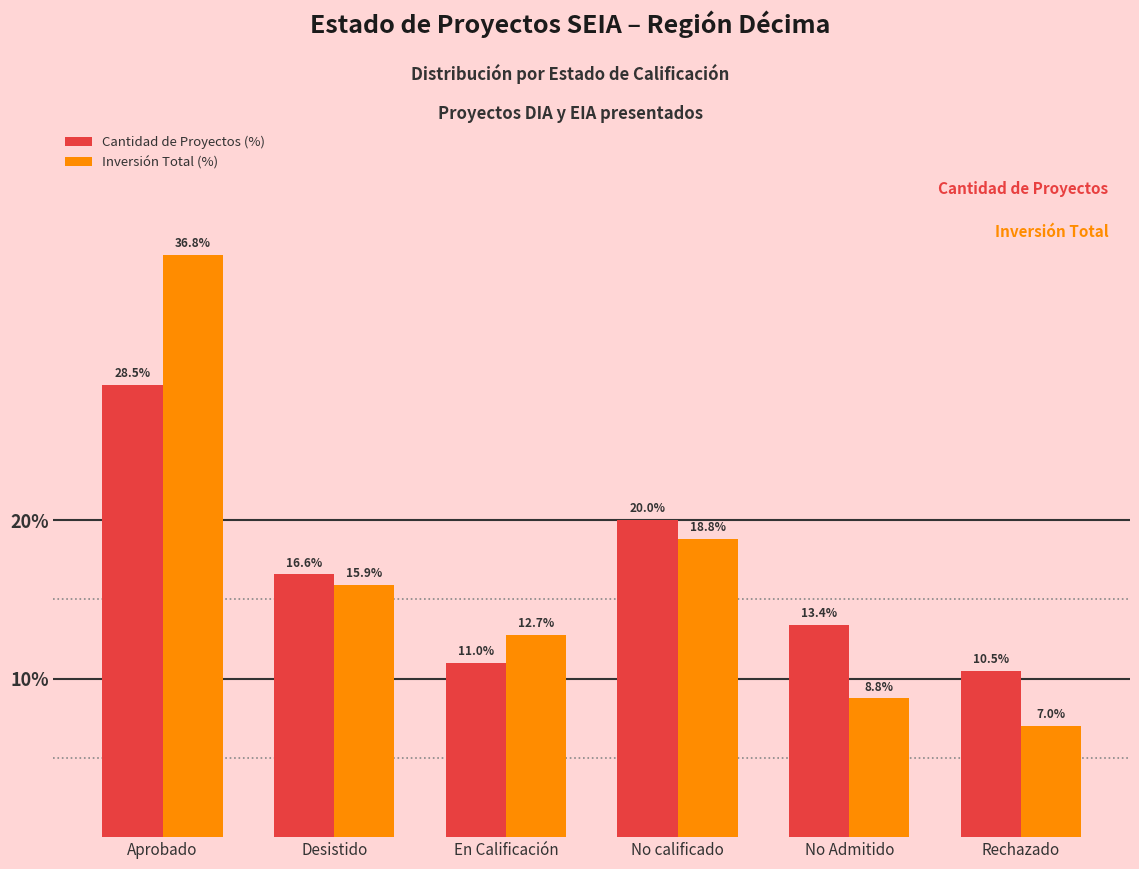

What is the average value of the Inversión Total (%) series?

16.7